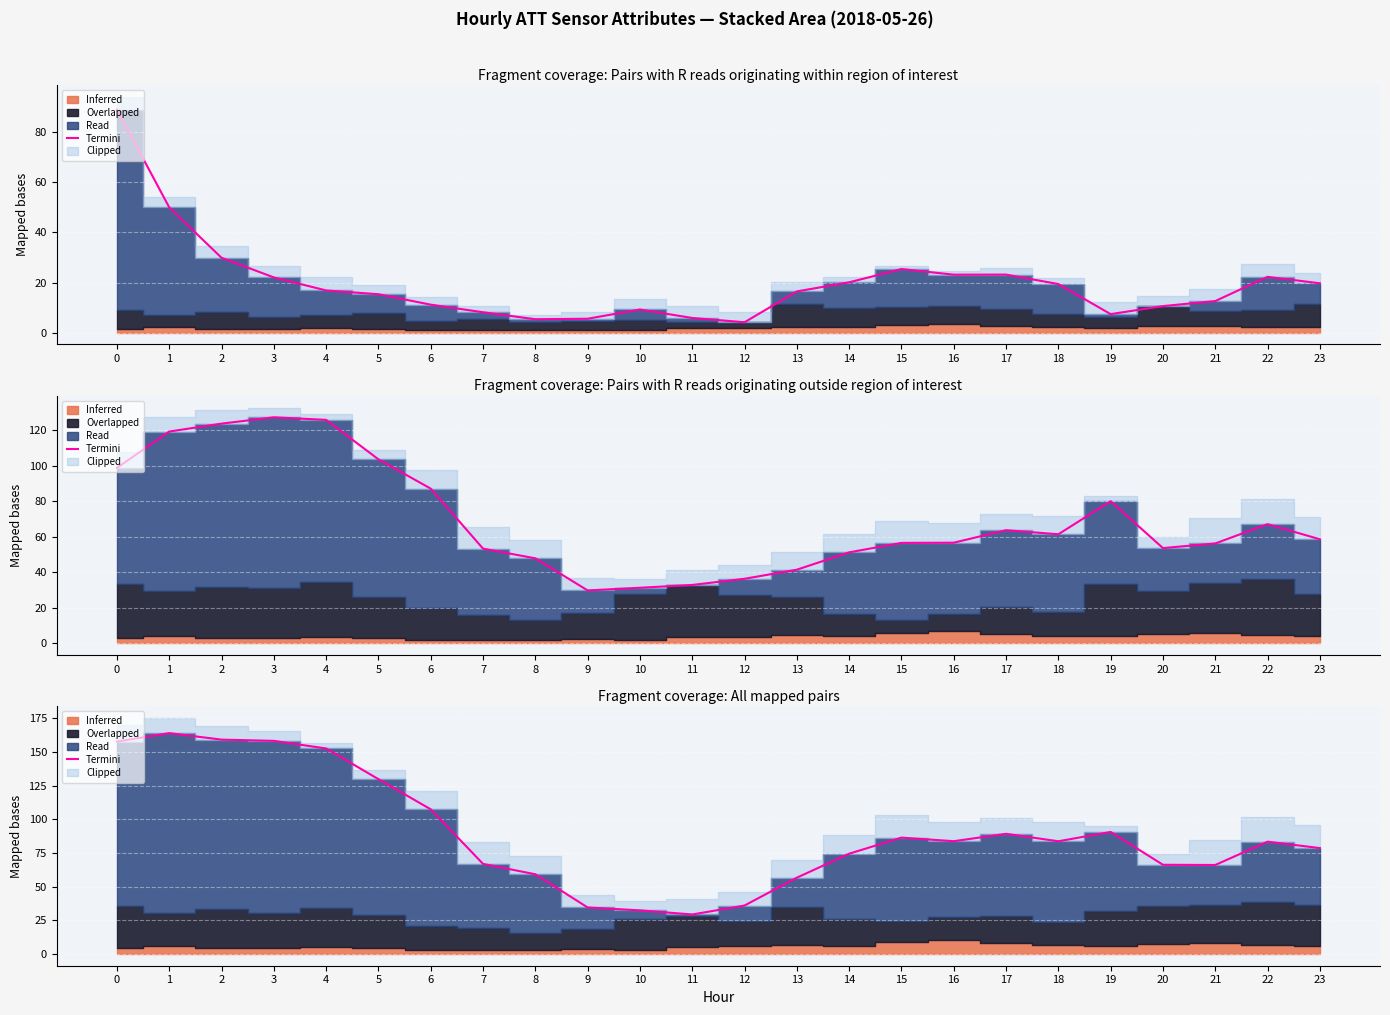

Reading right to left, extract all data points from this chart.

78.6	83.4	66.1	66.2	90.6	83.7	89.2	83.8	86.4	74.5	56.7	36.0	29.3	32.4	34.5	59.2	66.9	107.4	129.8	152.6	158.3	159.2	164.0	157.8